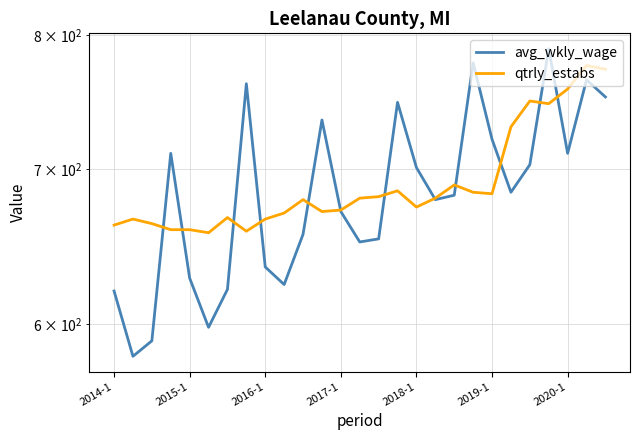

Rank the series by their maximum value, from highest to lowest.

avg_wkly_wage, qtrly_estabs